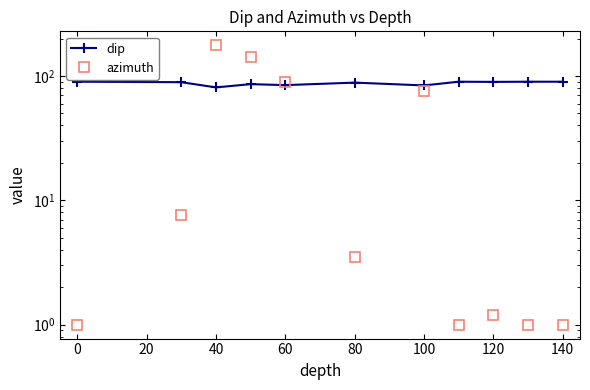

How many lines are shown in the chart?

2